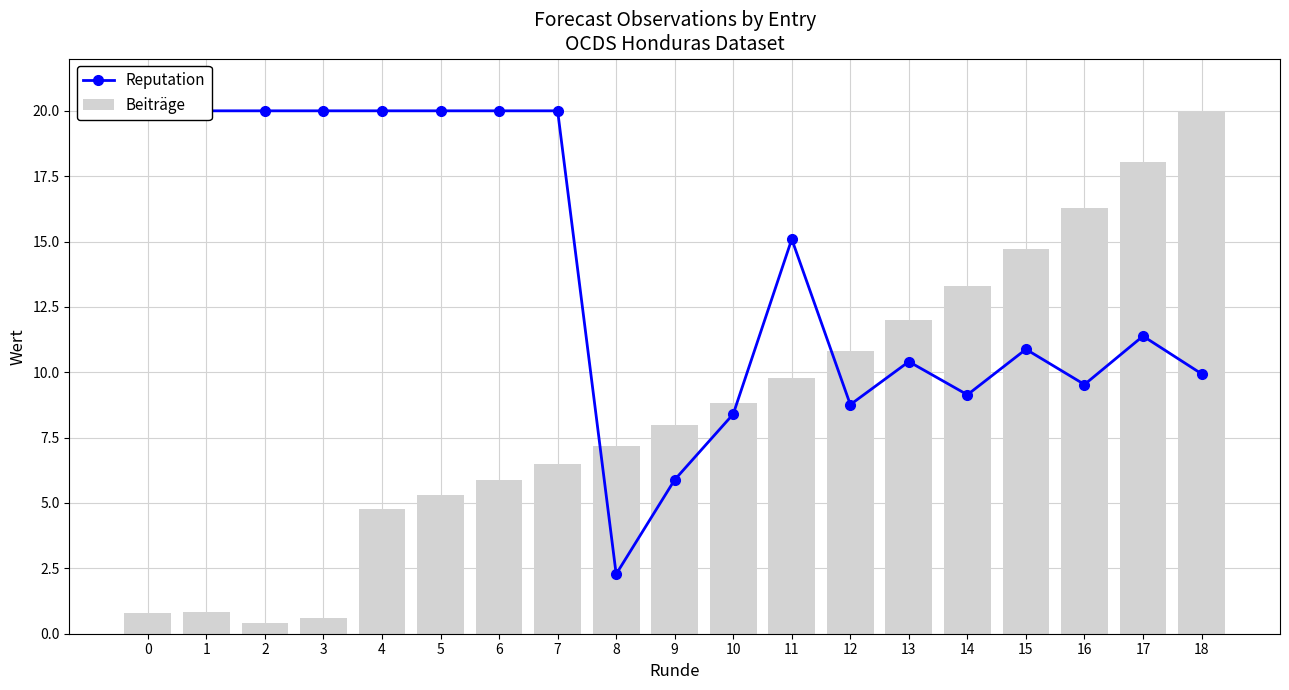

Which category has the lowest value in the Reputation series?

8